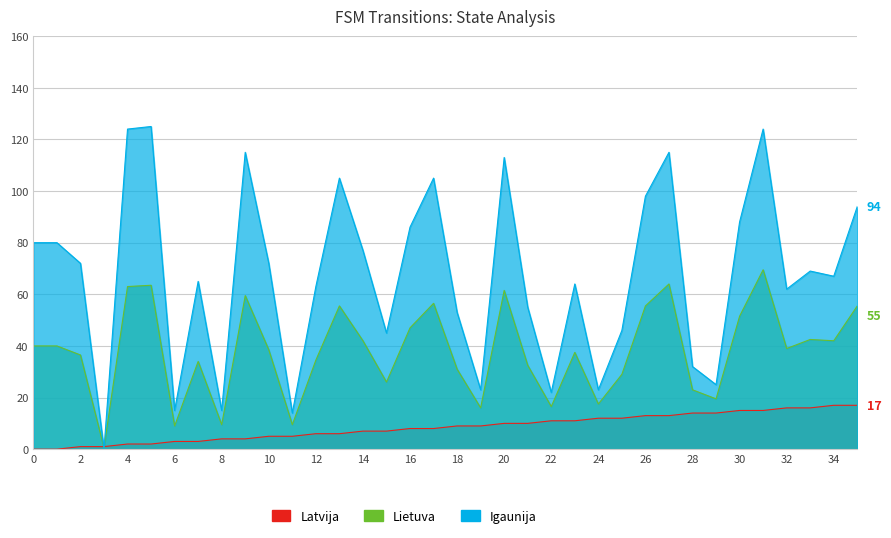

True or false: source_state has a value of 4 at 32.

False